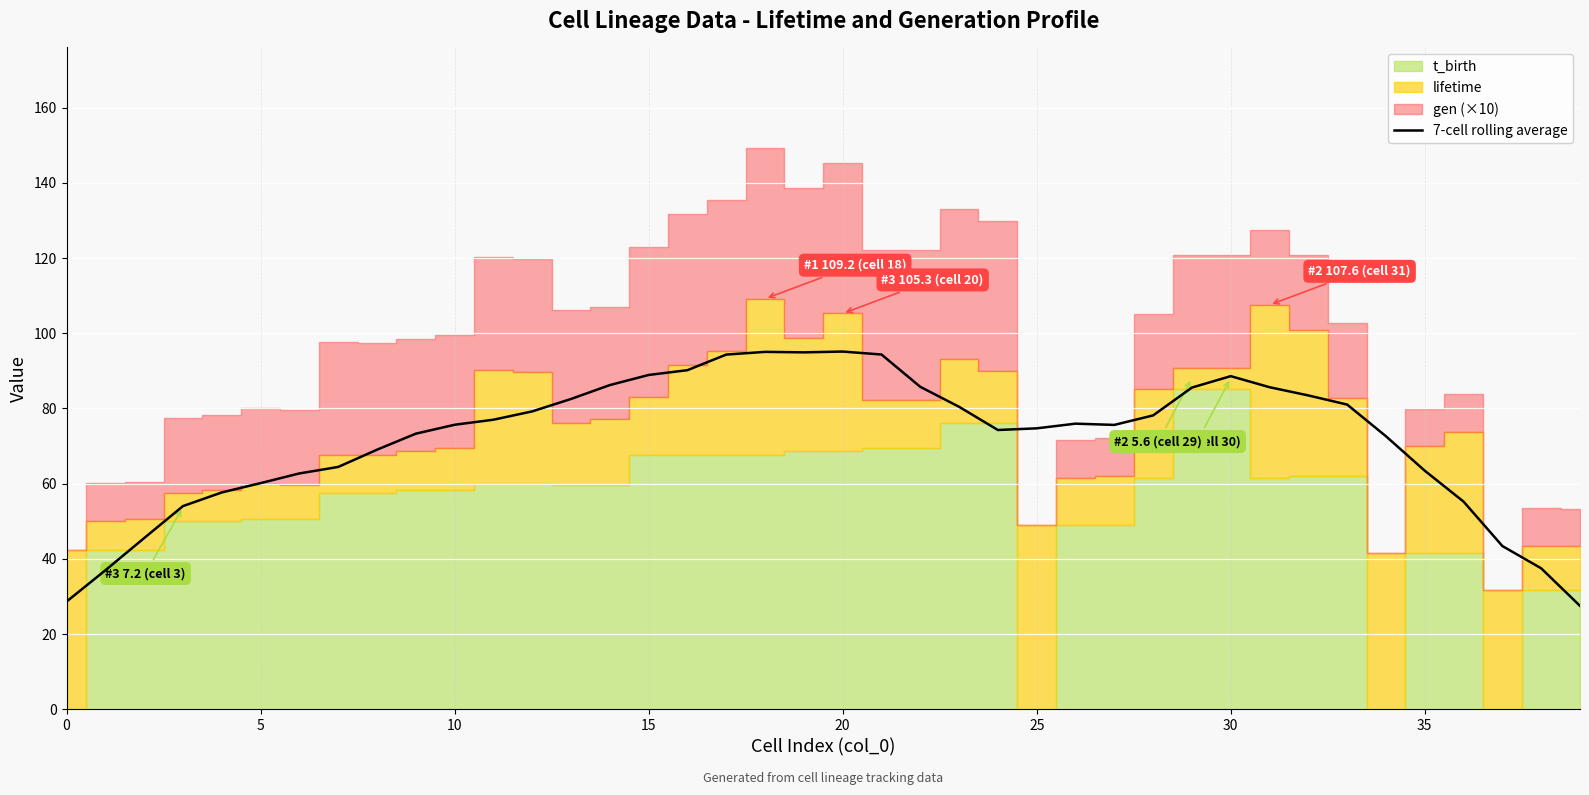

Where is the first local maximum?

18